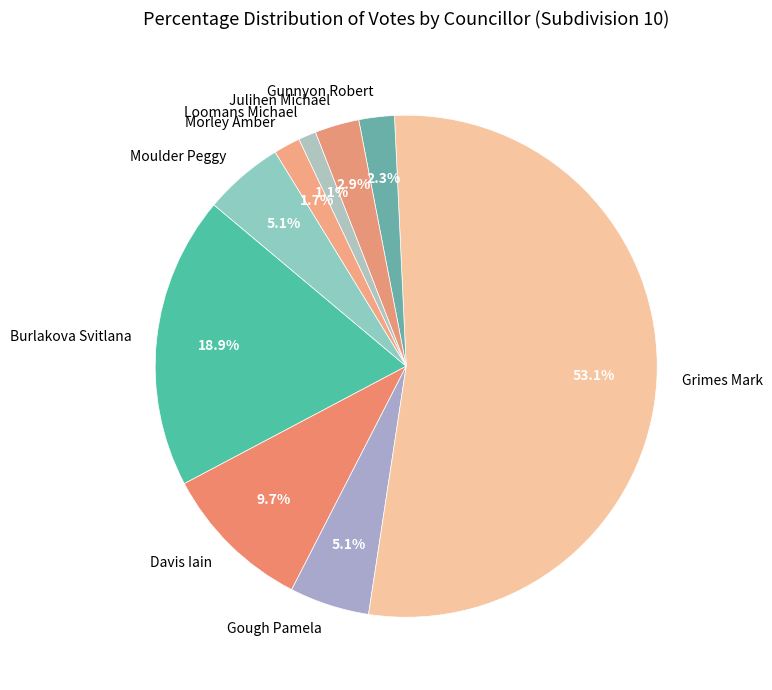

How many slices are in this pie chart?

9